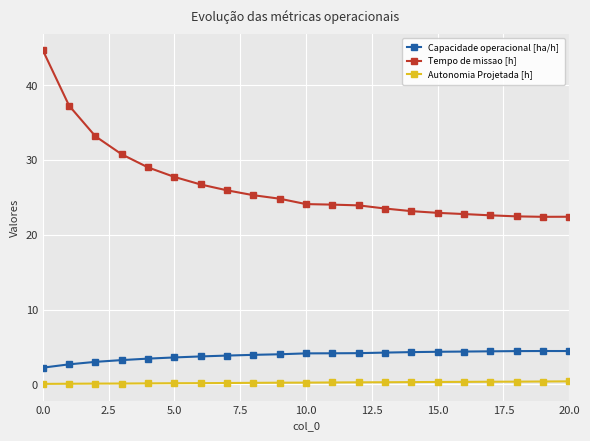

True or false: Tempo de missao [h] and Capacidade operacional [ha/h] cross at least once.

False